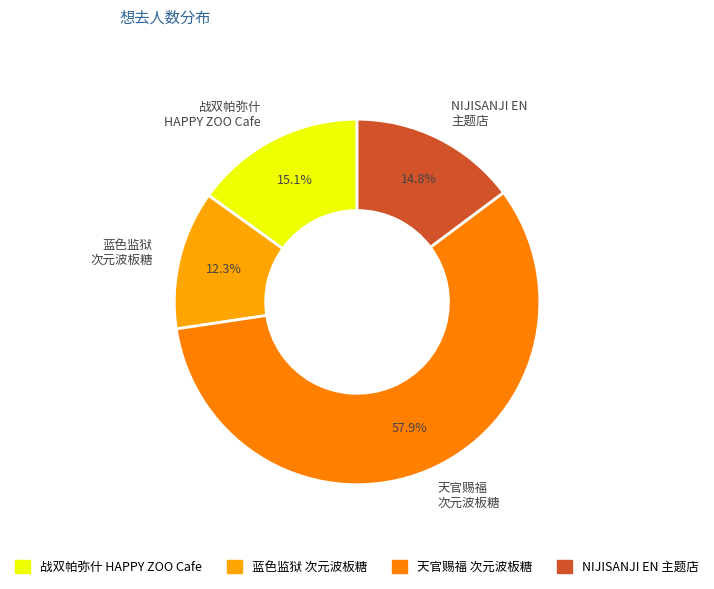

What is the largest slice in the pie chart?

天官赐福 次元波板糖